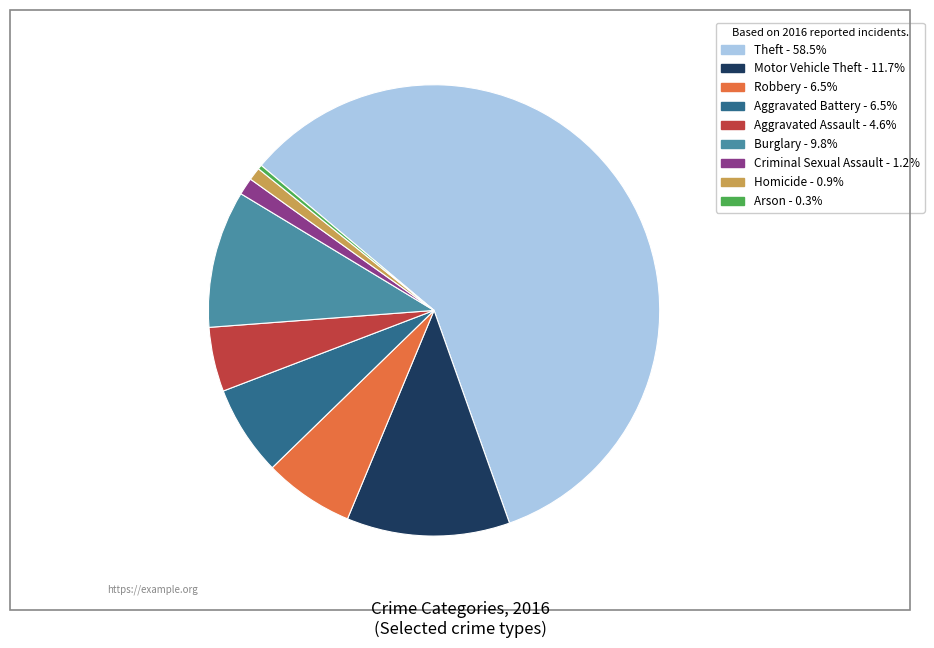

Approximately how many times larger is the value at Theft compared to Criminal Sexual Assault?

47.5